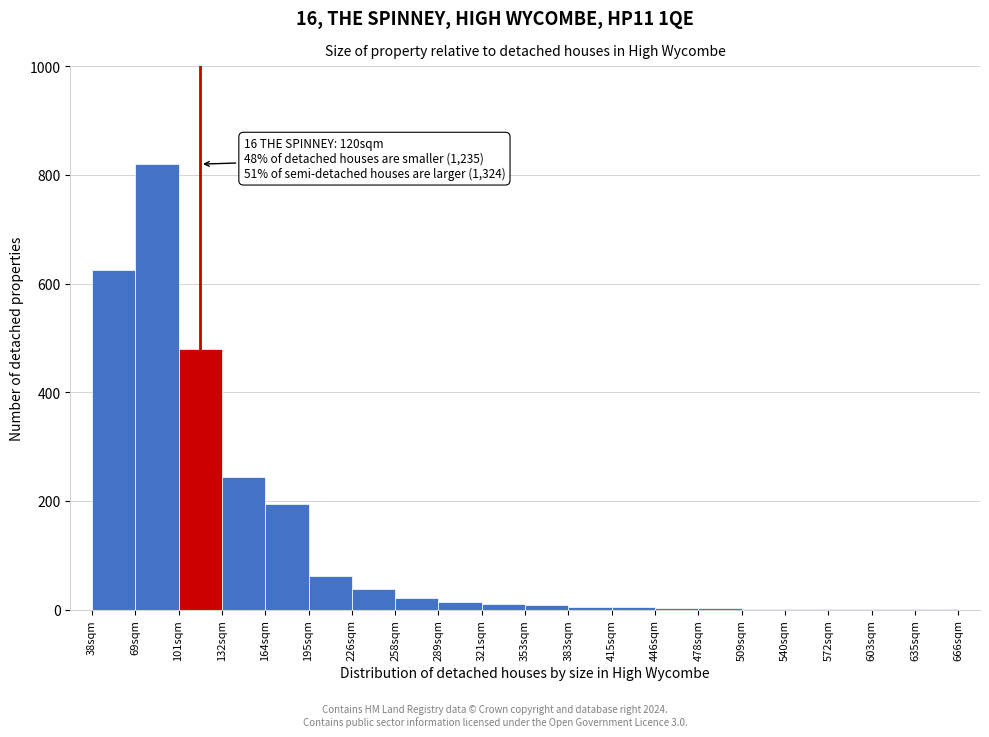

What is the sum of all values?

2545